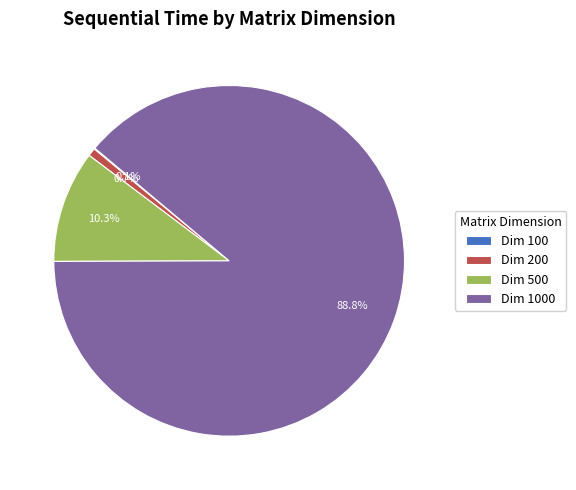

Is there any slice that represents more than half of the pie?

Yes